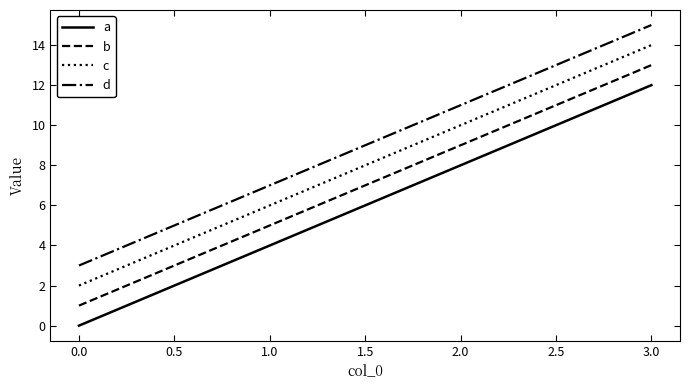

The c series shows 10 at 2.0. True or false?

True